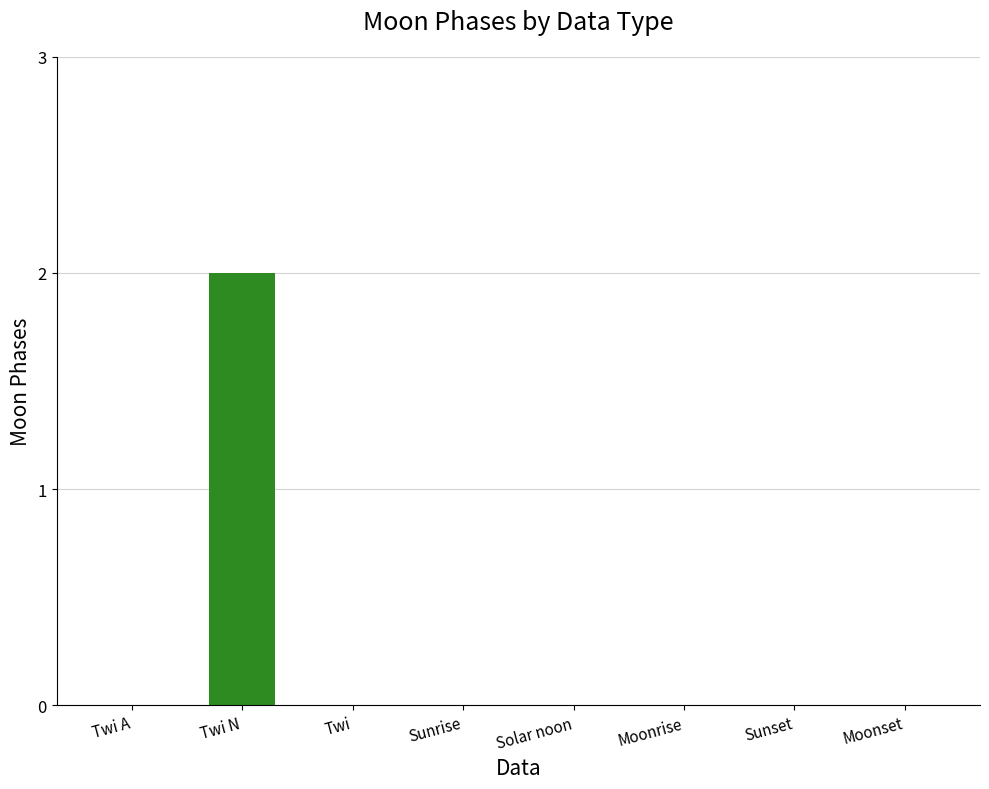

The value at Sunrise is 0. True or false?

True